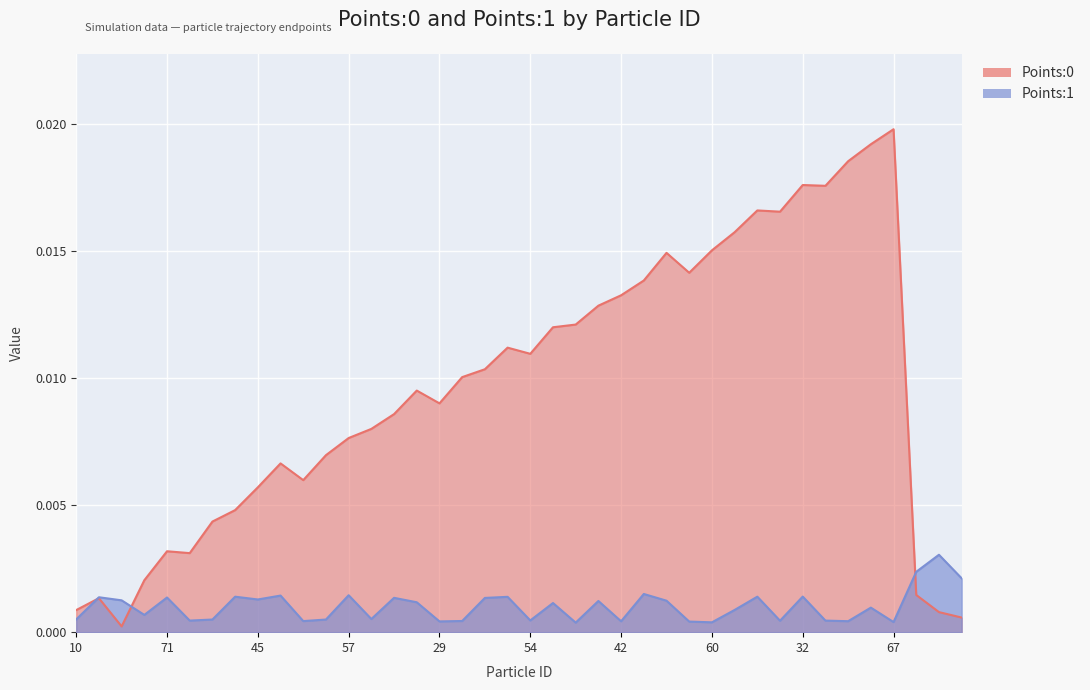

What position from the left is 10?

1